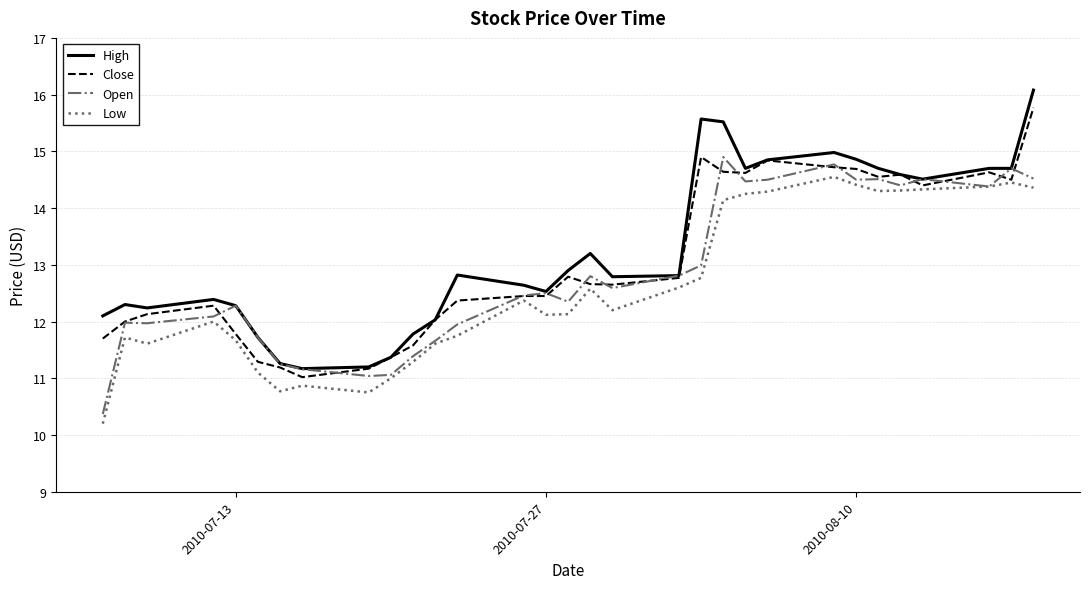

What is the minimum value for Low?

10.2